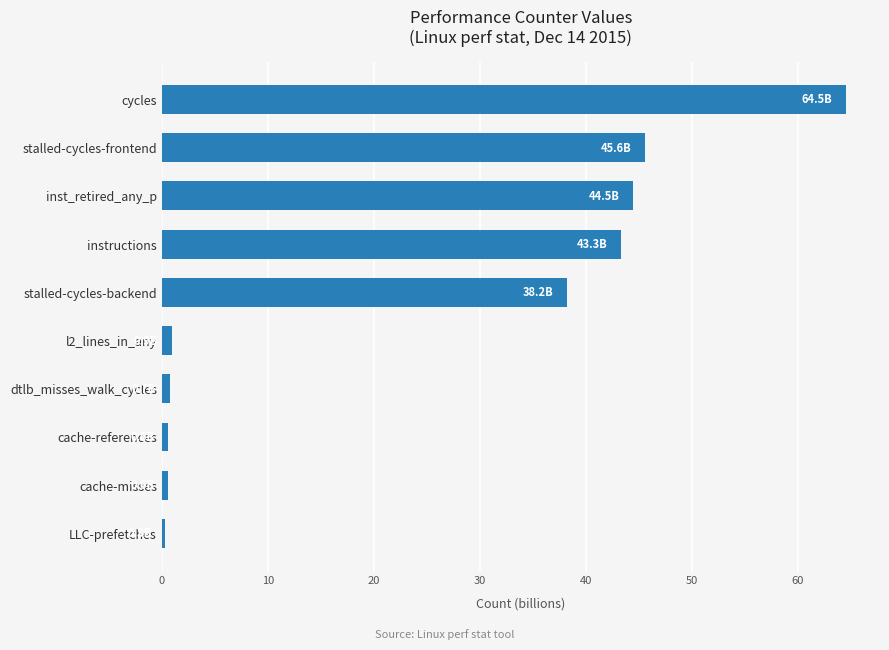

How many data points are less than 38?

5